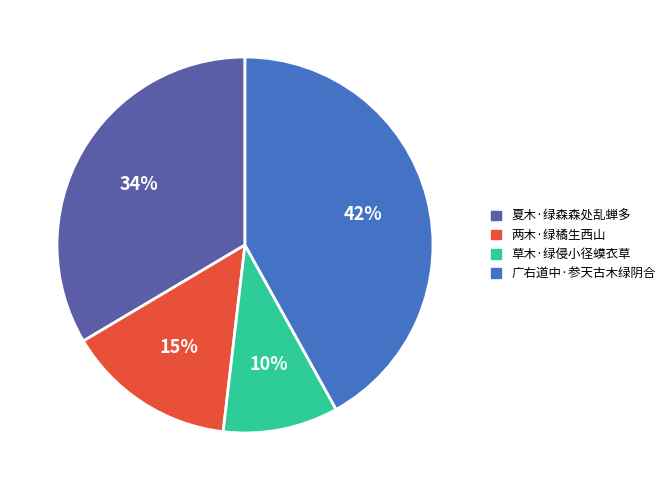

What percentage is the 夏木·绿森森处乱蝉多 slice, to the nearest percent?

34%